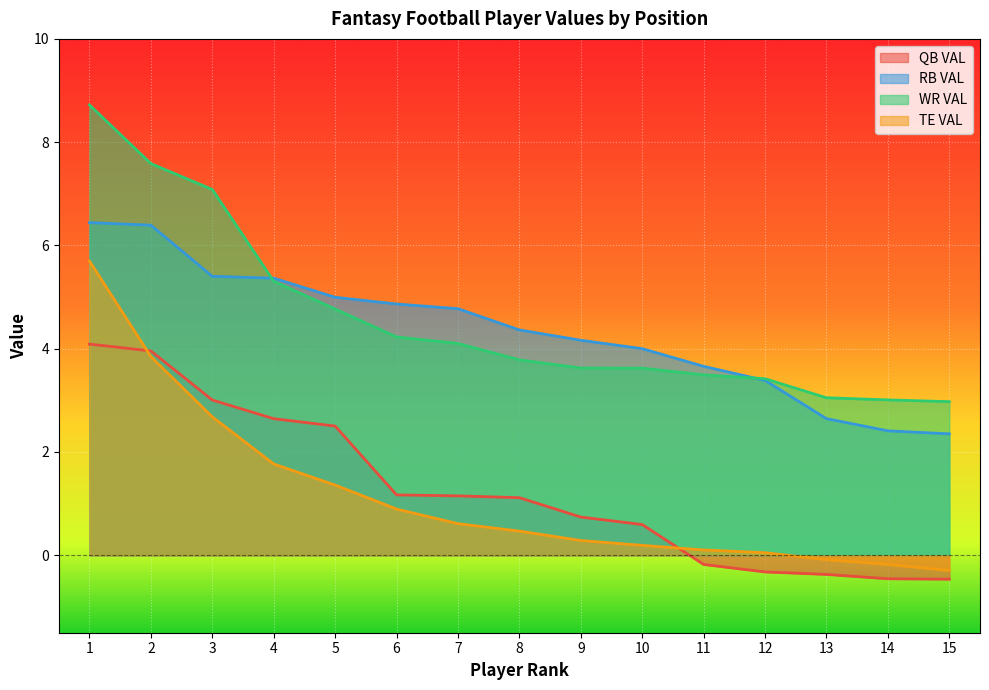

Where does the RB VAL series first go above 4?

1